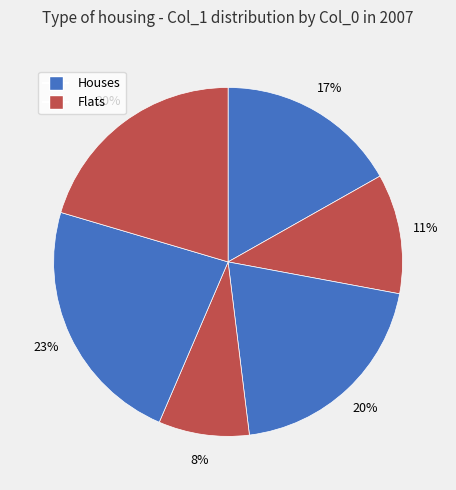

Count the number of slices in the pie.

6